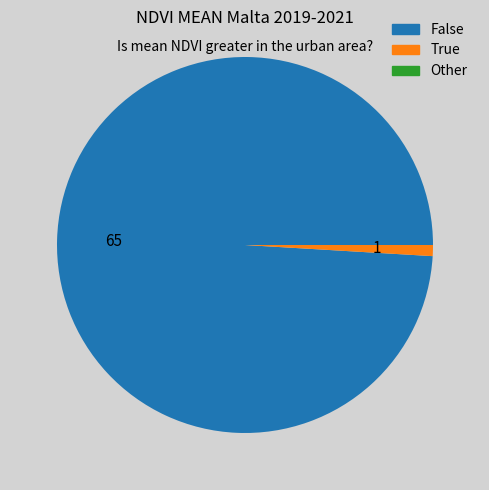

Which slice is the largest?

False